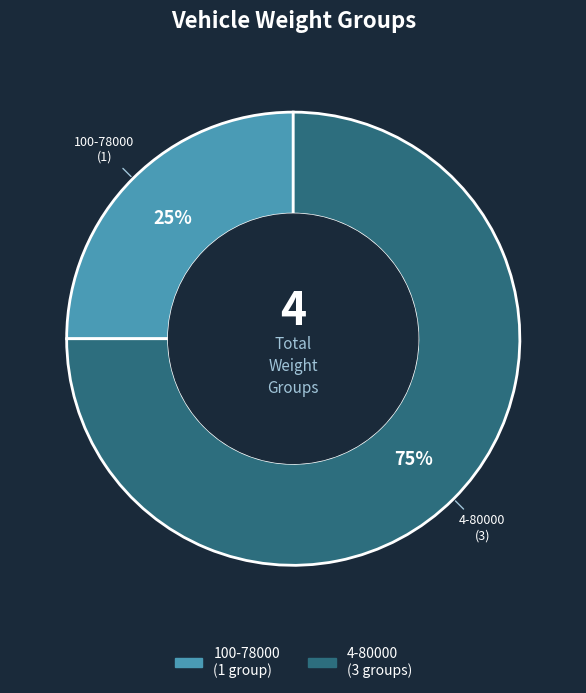

Do 100-78000 and 4-80000 together represent more than half of the pie?

Yes